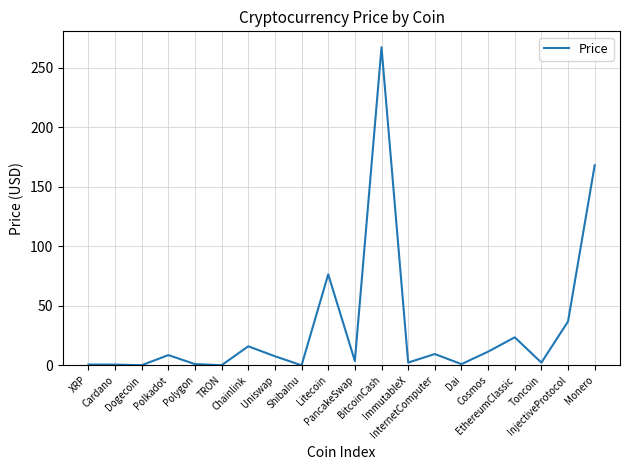

What is the difference between the maximum and minimum values?

267.4